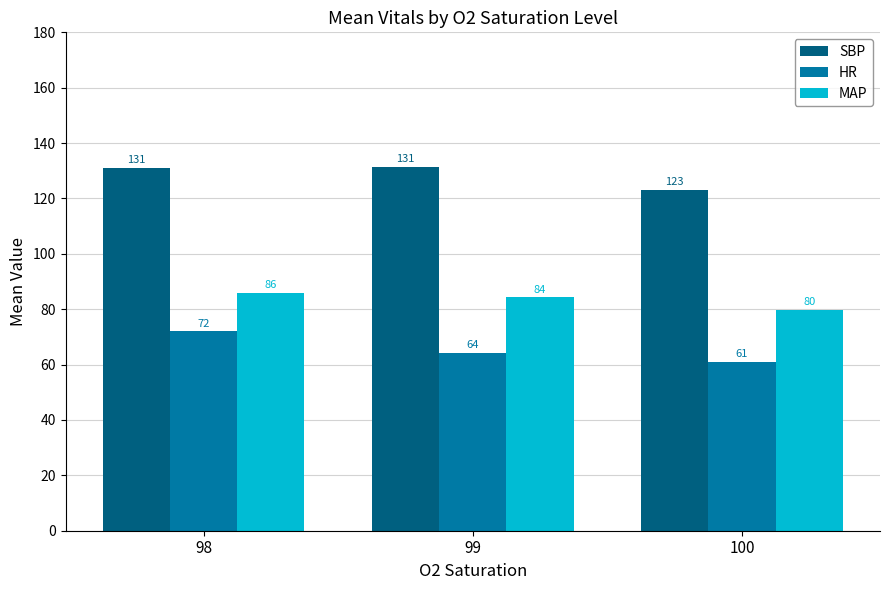

What is the spread (max minus min) of values at 99?

67.1